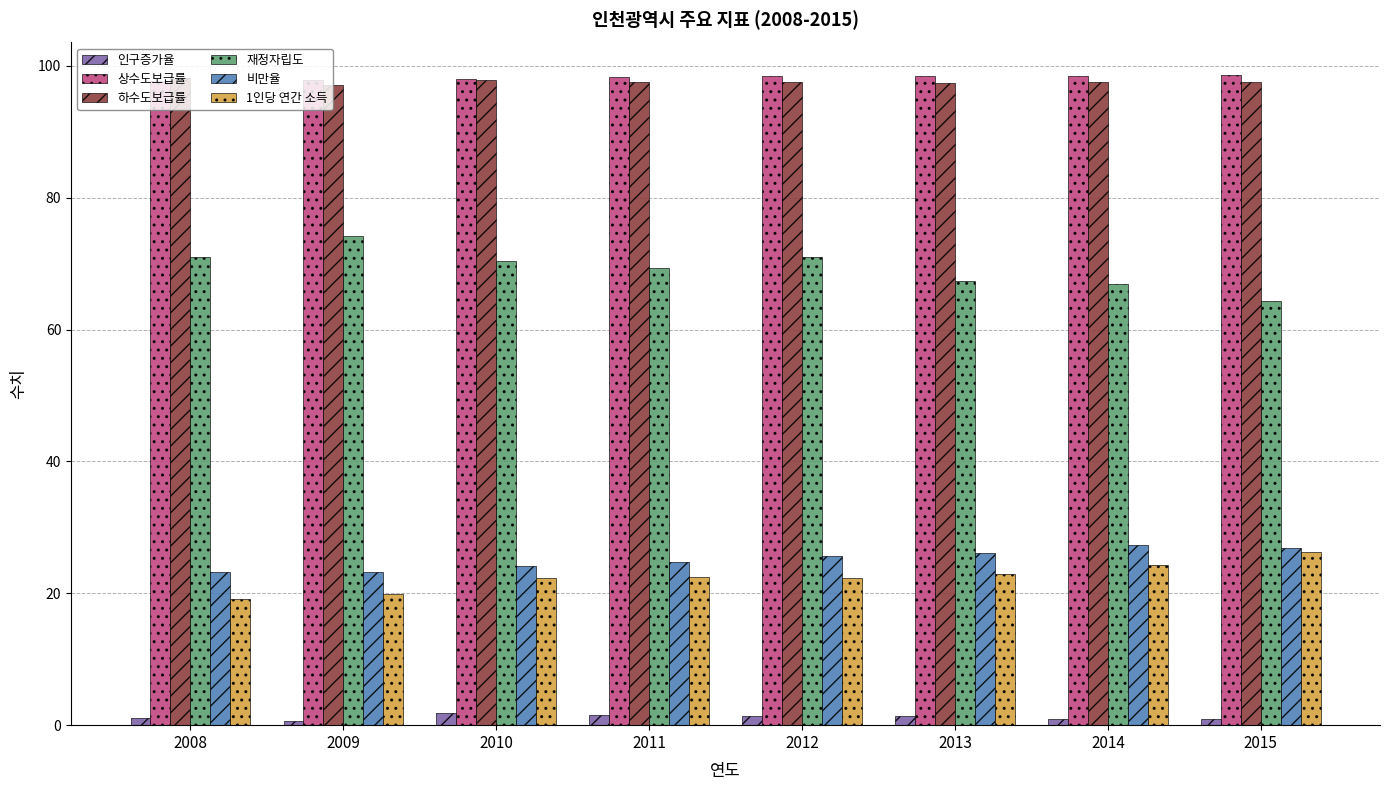

What is the greatest value displayed?

98.6